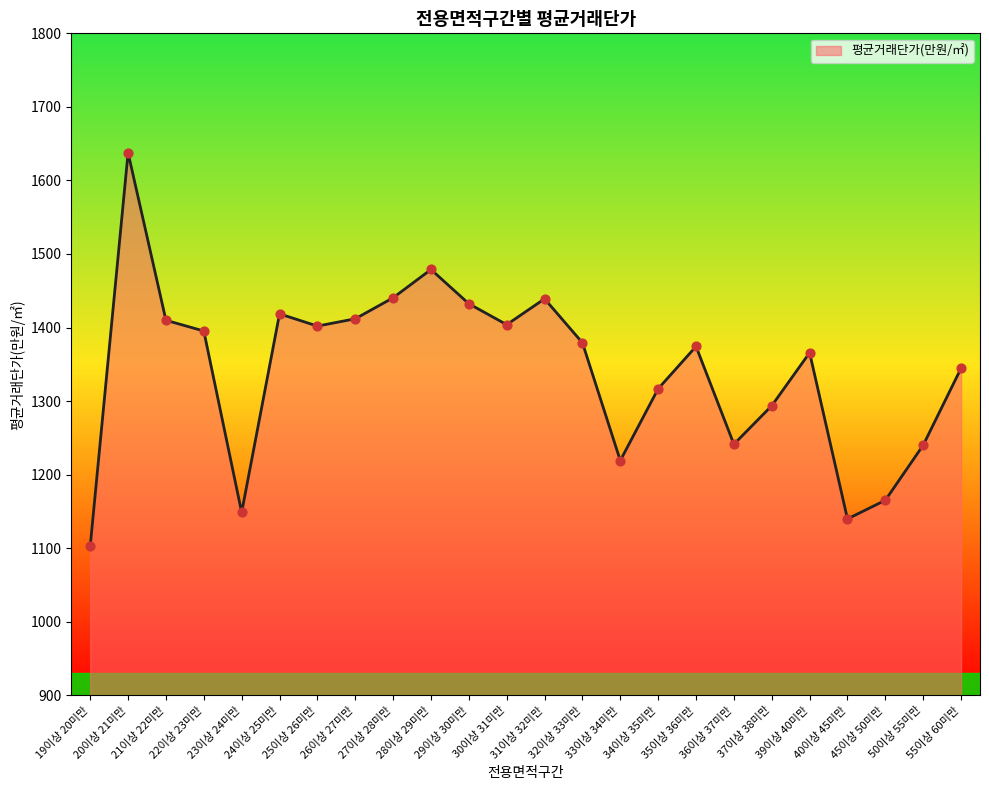

What is the change in value from 28이상 29미만 to 29이상 30미만?

-46.6